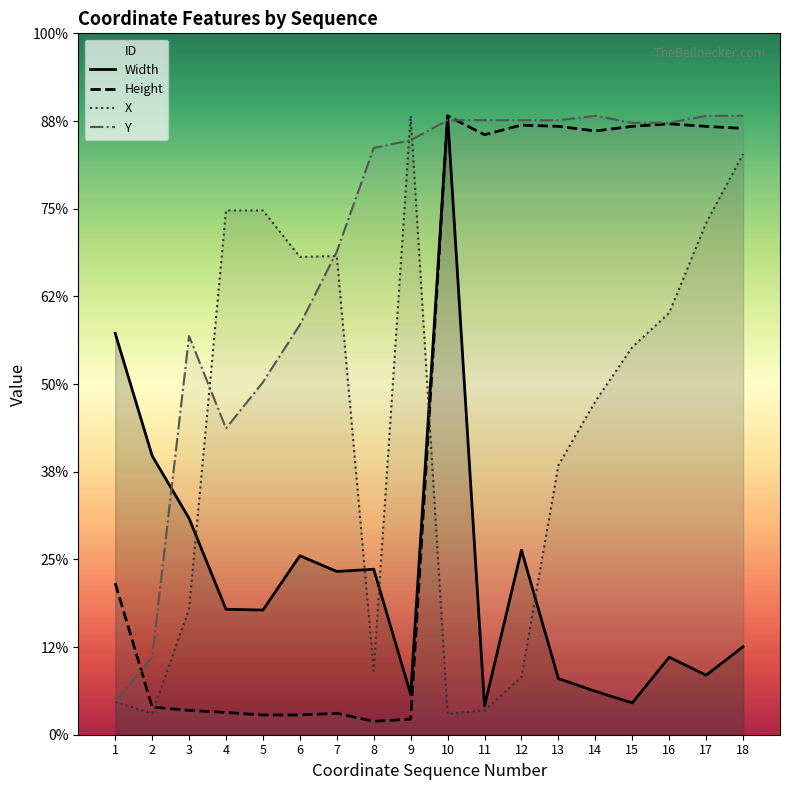

In Height, how many points are higher than both neighbors (excluding endpoints)?

4